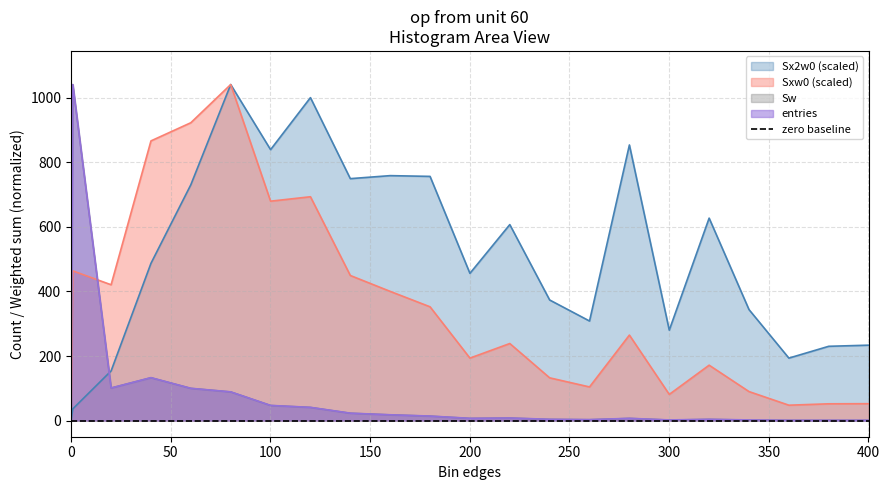

Where do Sx2w0 and Sxw0 first cross each other?

60.1 and 80.1